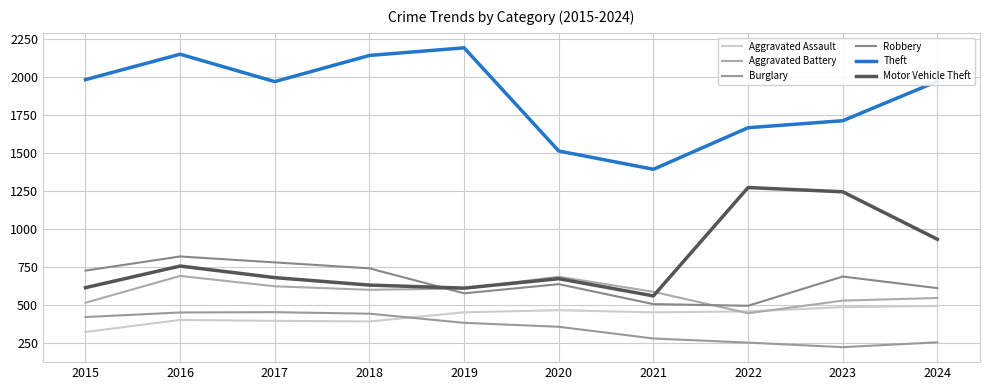

What is the difference between the Motor Vehicle Theft values at 2020 and 2022?

599